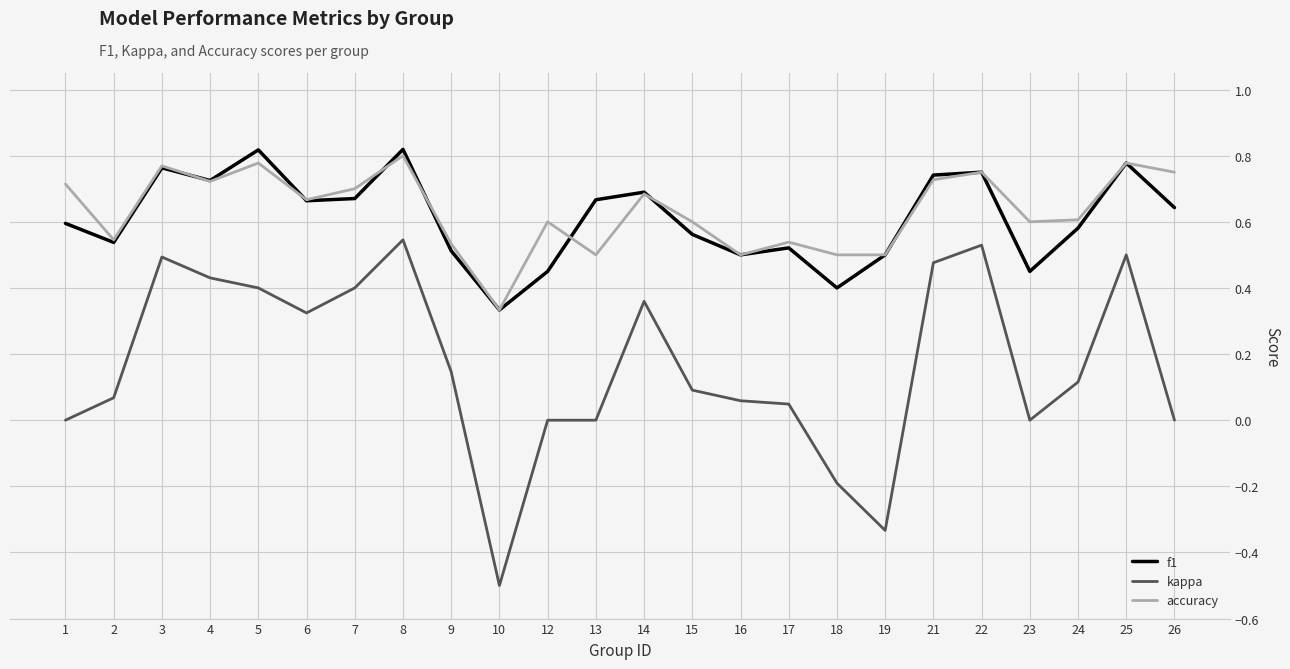

The f1 series shows 1.2 at 14. True or false?

False